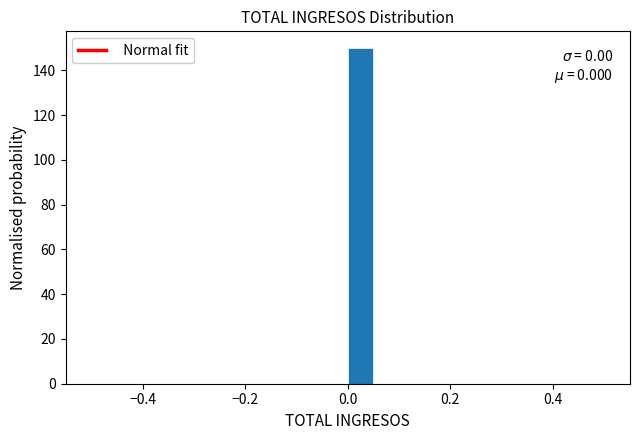

Around what value on the x-axis is the tallest bar? Give the approximate position of its centre, as read against the axis.

0.02